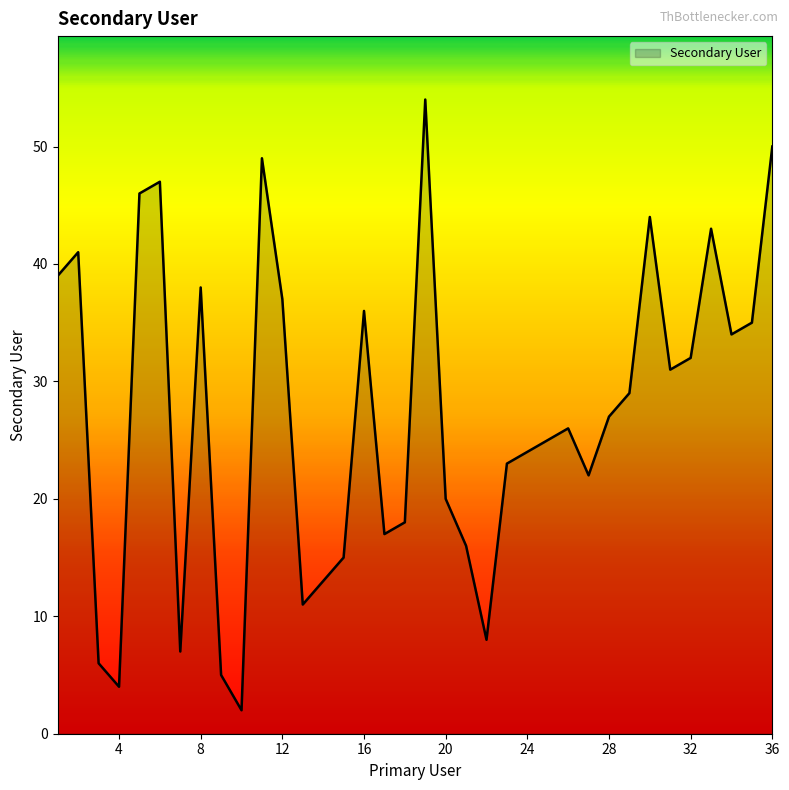

What is the difference between the maximum and minimum values?

52